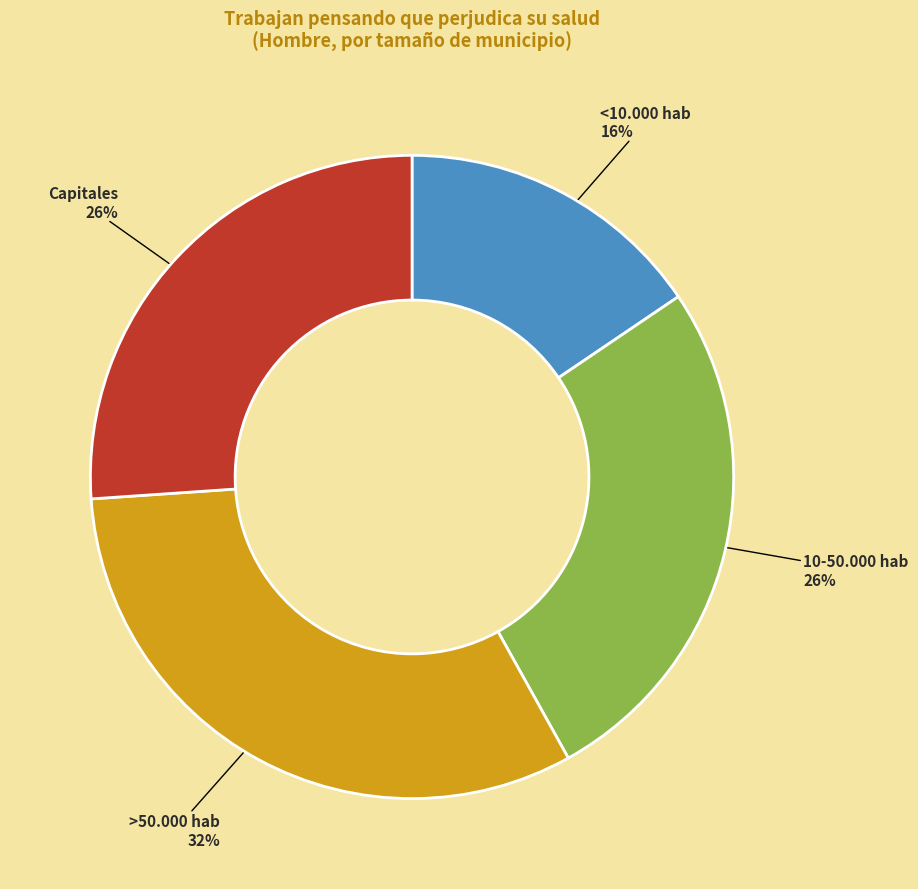

To the nearest percent, what is the difference between the largest and smallest slice percentages?

16%